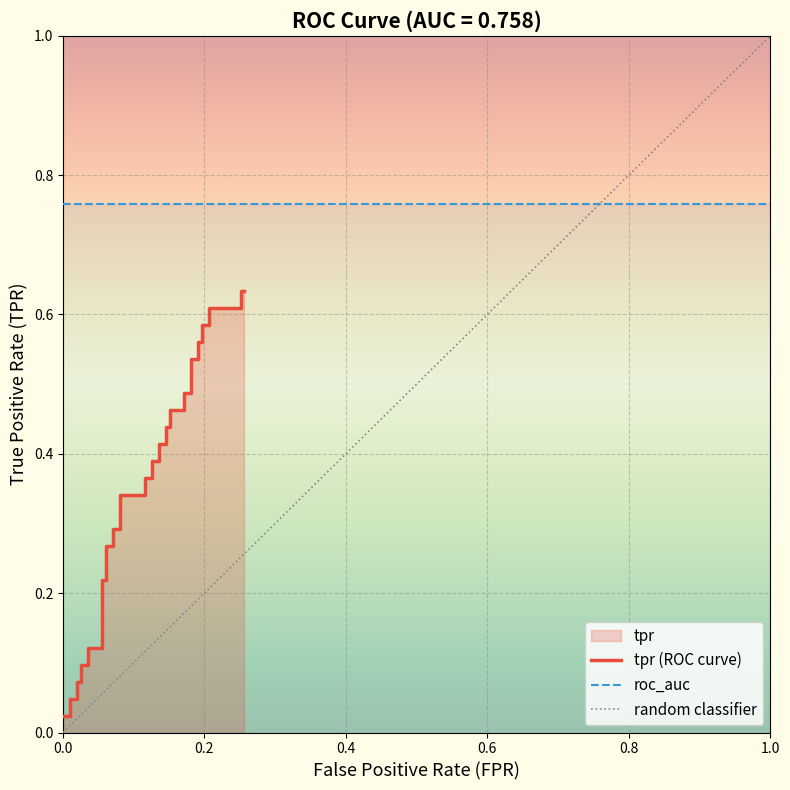

Reading left to right, transcribe all the data shown in this chart.

0.0	0.0	0.0	0.0	0.1	0.1	0.1	0.1	0.1	0.1	0.2	0.2	0.3	0.3	0.3	0.3	0.3	0.3	0.4	0.4	0.4	0.4	0.4	0.4	0.4	0.4	0.5	0.5	0.5	0.5	0.5	0.5	0.6	0.6	0.6	0.6	0.6	0.6	0.6	0.6